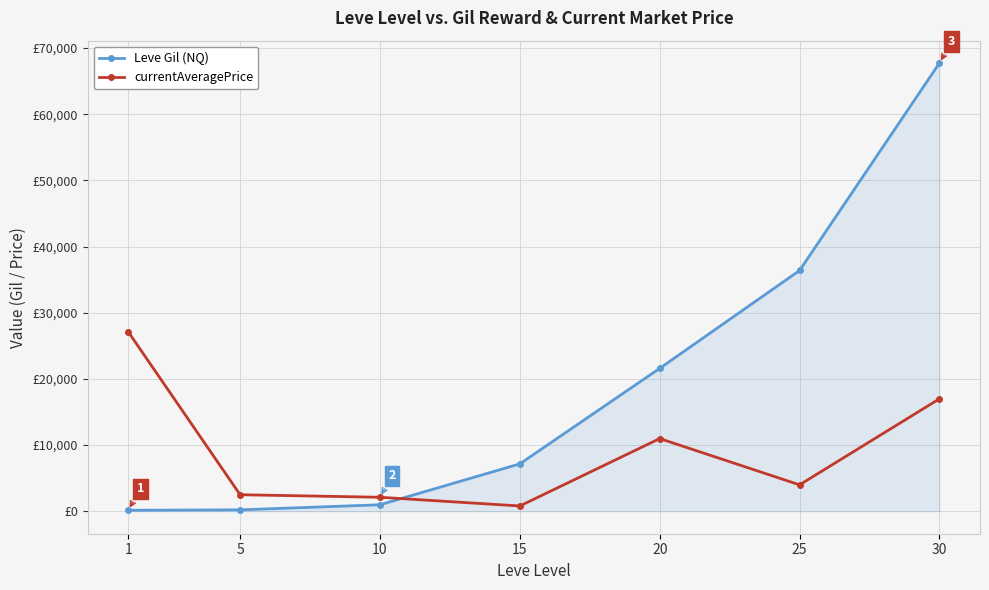

Is this an area chart (filled region under the line)?

Yes